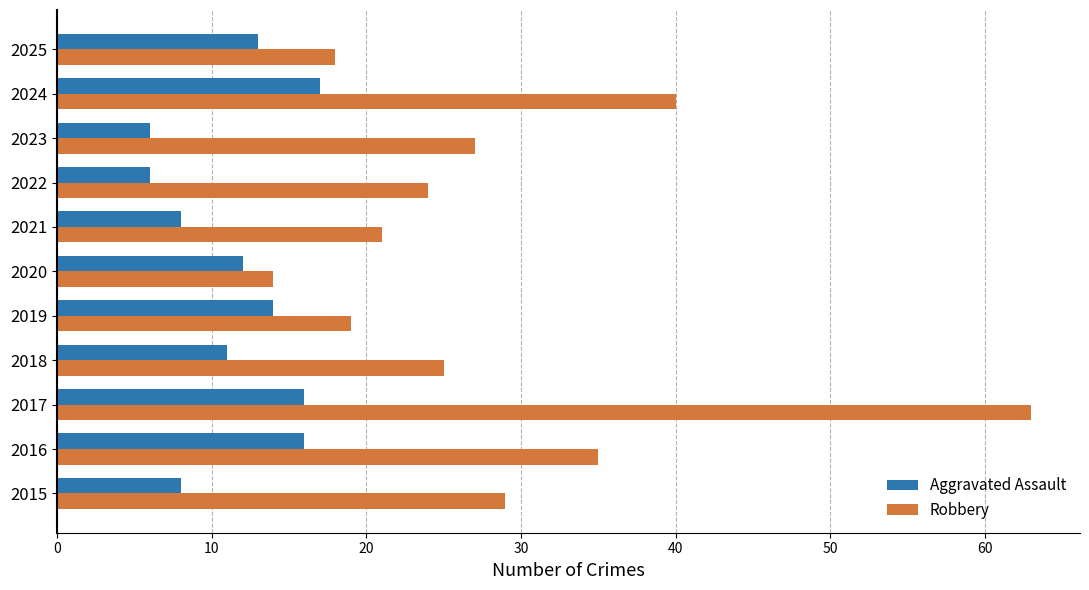

Rank the series by their maximum value, from lowest to highest.

Aggravated Assault, Robbery